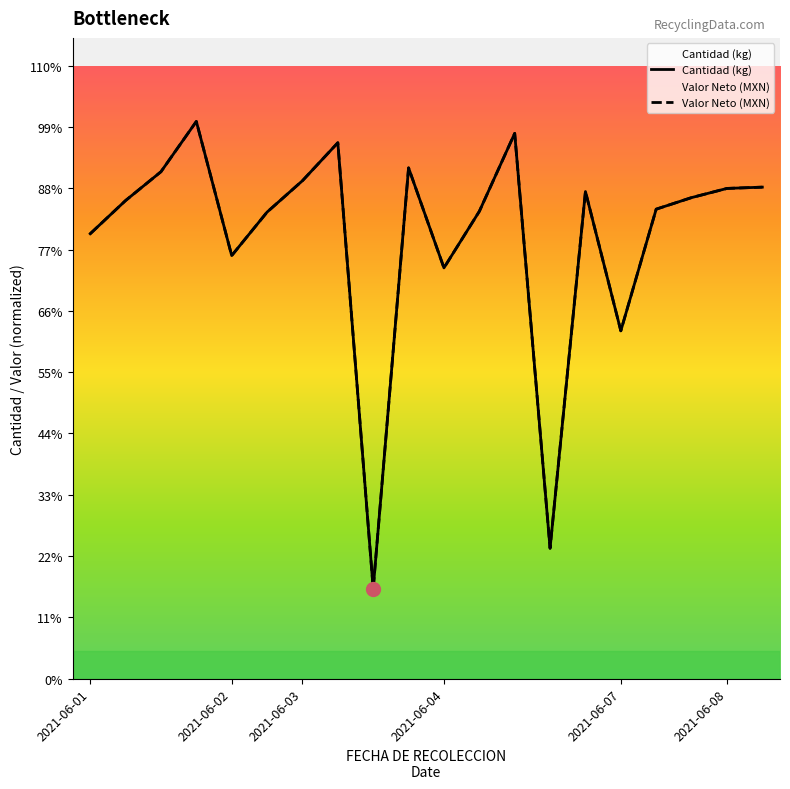

The value of Cantidad (kg) at 2021-06-03 is 490. True or false?

True